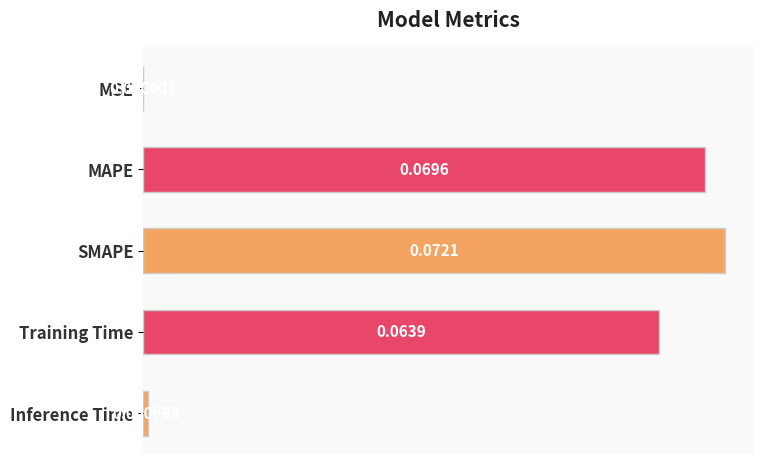

Which category has the highest value across all series?

SMAPE